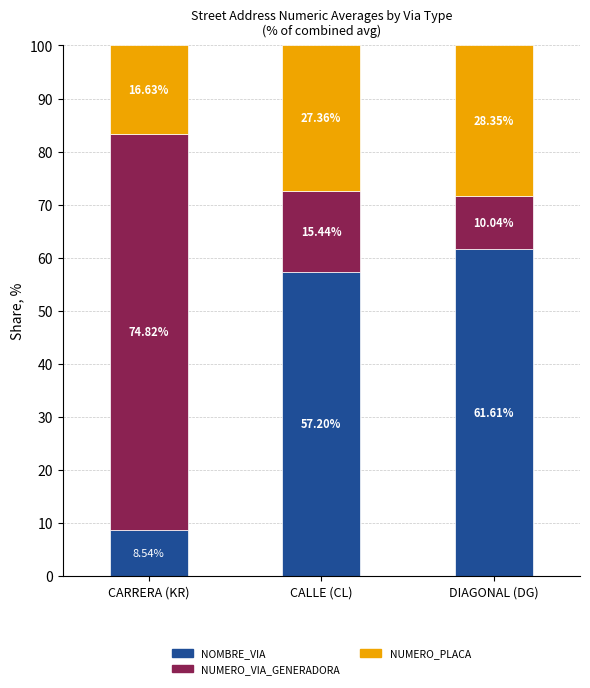

Which category has the highest value in the NOMBRE_VIA series?

DIAGONAL (DG)